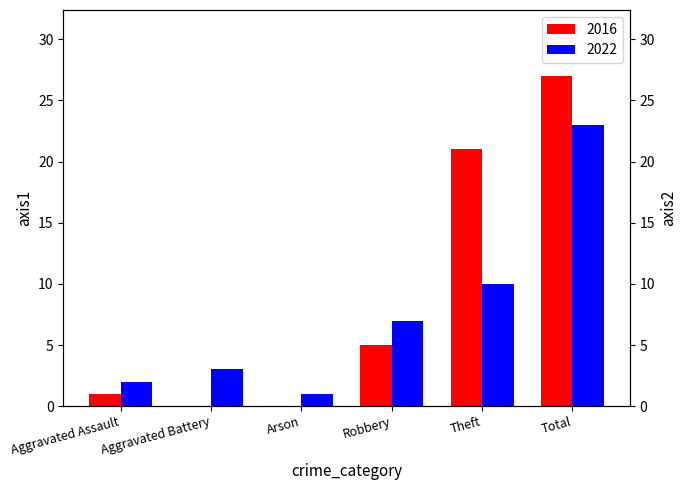

At which label is 2022 closest to 12?

Theft